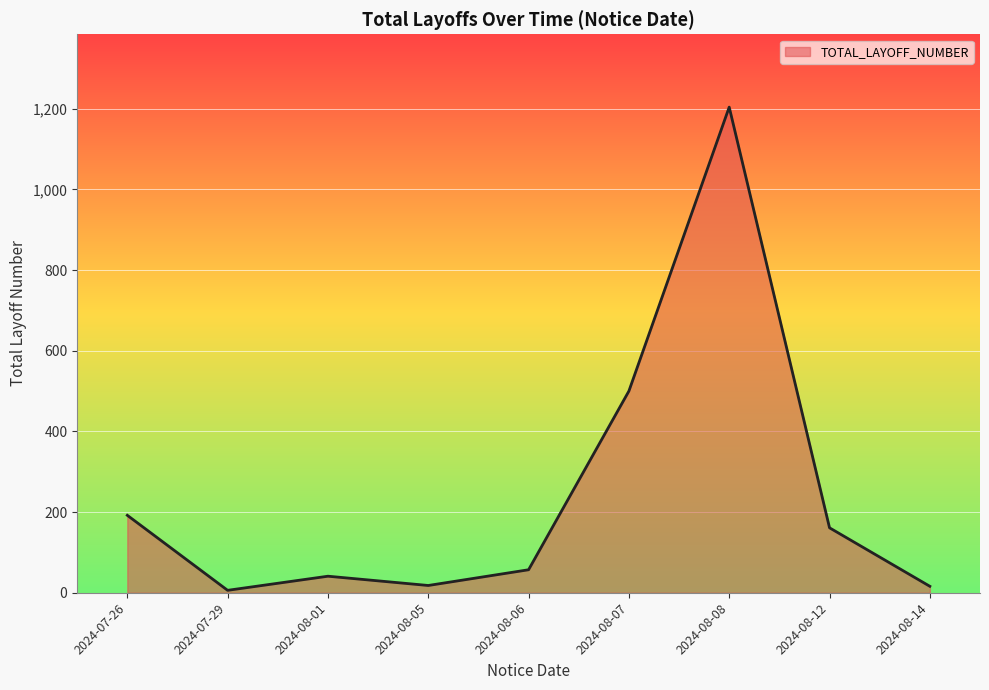

Which label corresponds to the largest value in the chart?

2024-08-08